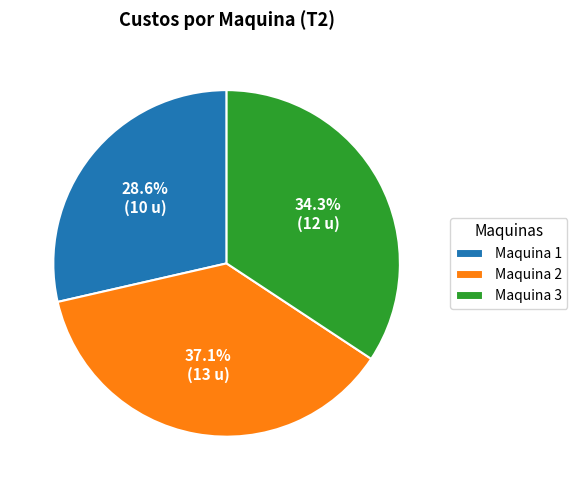

How much of the chart is everything except Maquina 1?

71.4%